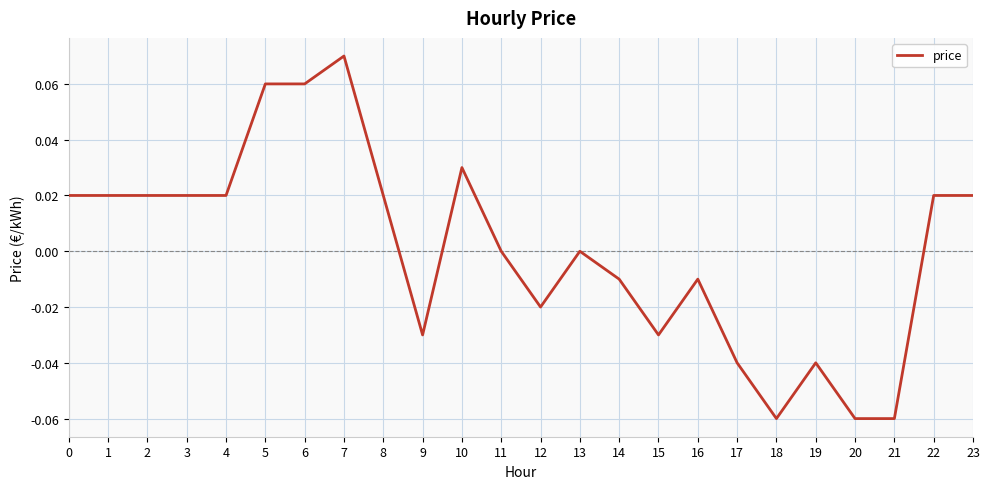

Between 13 and 7, which is larger?

7